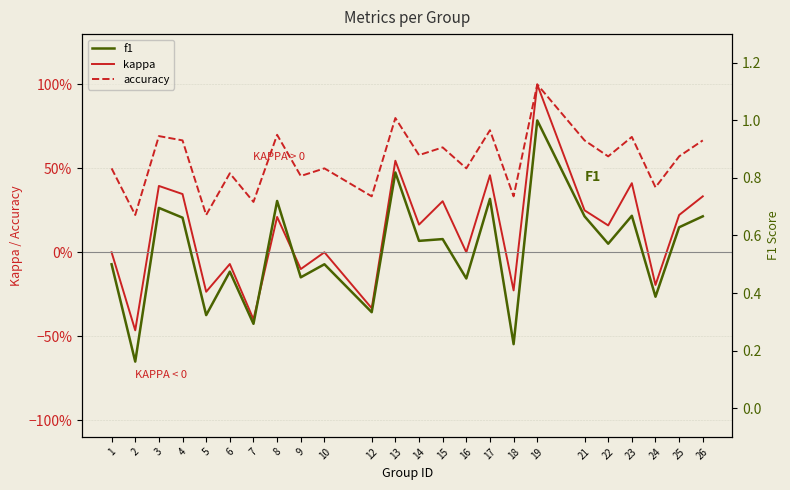

What is the minimum value for f1?

0.2